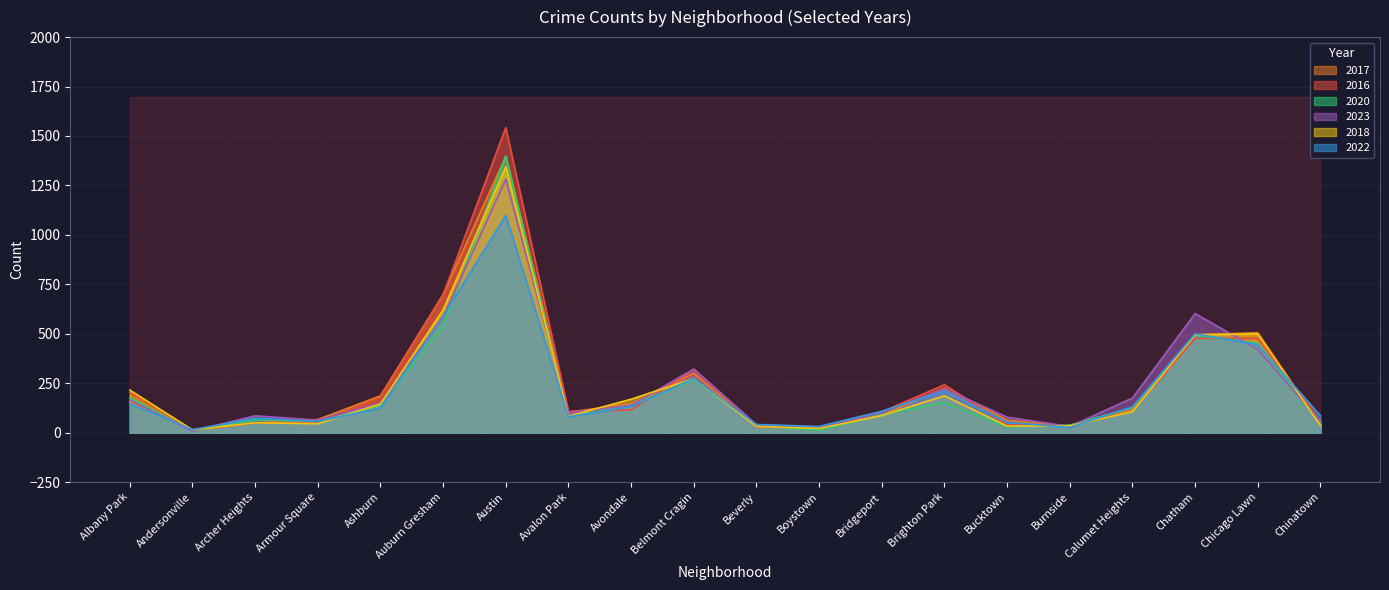

True or false: 2022 and 2018 intersect in this chart.

True